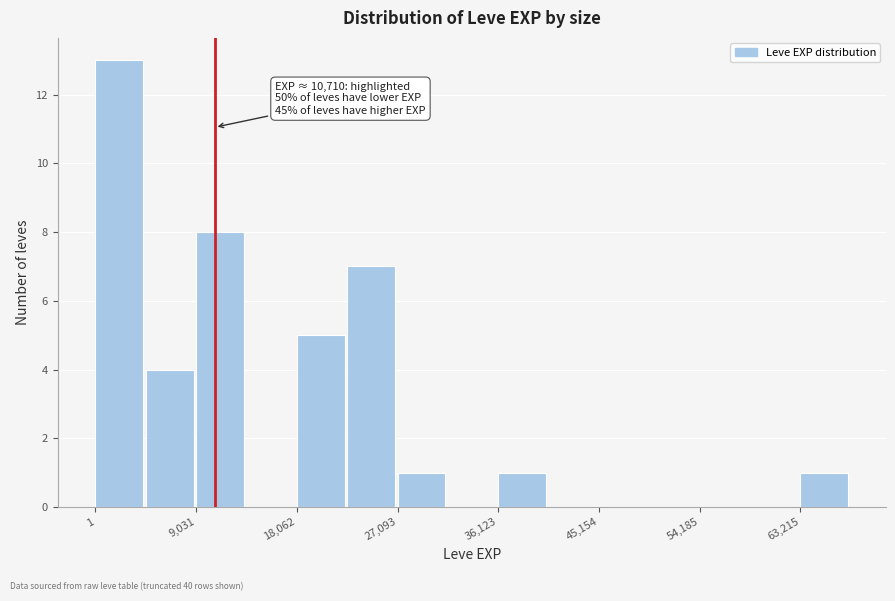

Over which range of the x-axis is the bar tallest?

0 to 5000